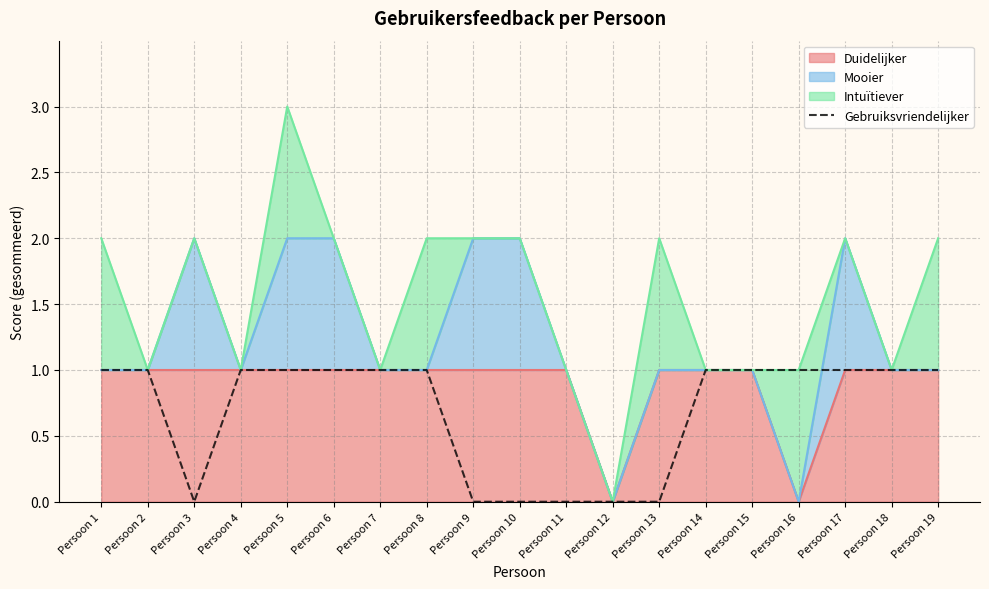

At which category does the data reach its first local valley?

Persoon 3